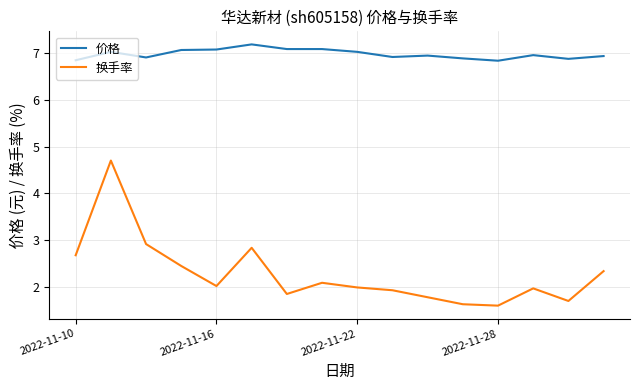

Which series has the widest spread of values?

换手率